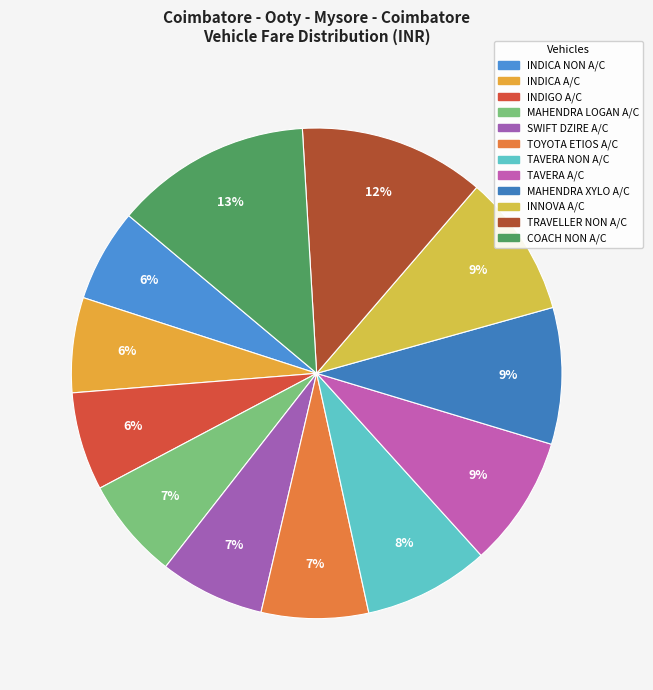

Count the number of slices in the pie.

12